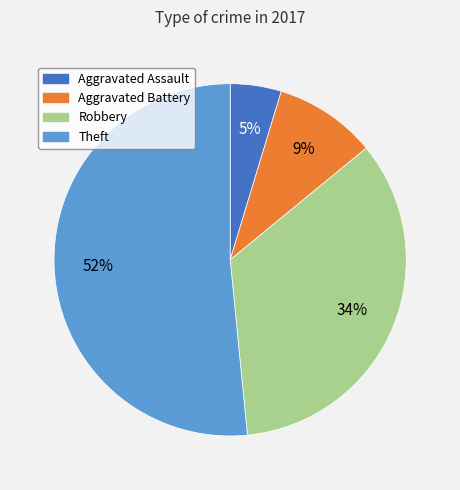

Does Aggravated Battery represent more than half of the total?

No